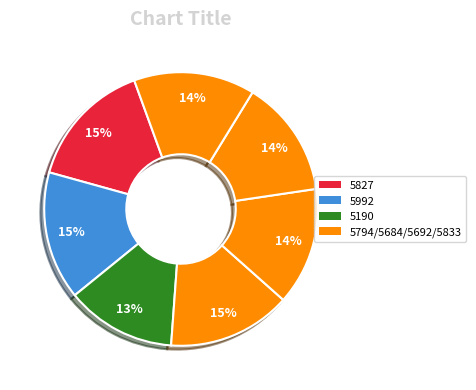

Which category has the smallest portion of the pie?

5190